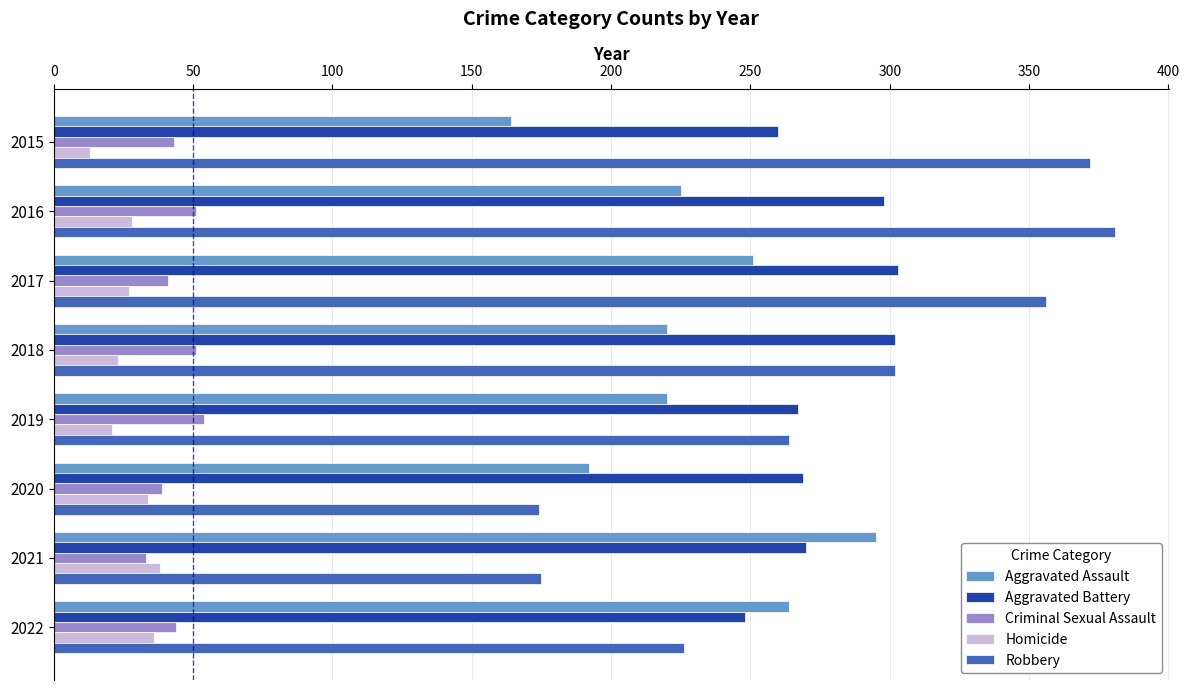

Is the value of Robbery at 2018 greater than the value of Aggravated Assault at 2015?

Yes